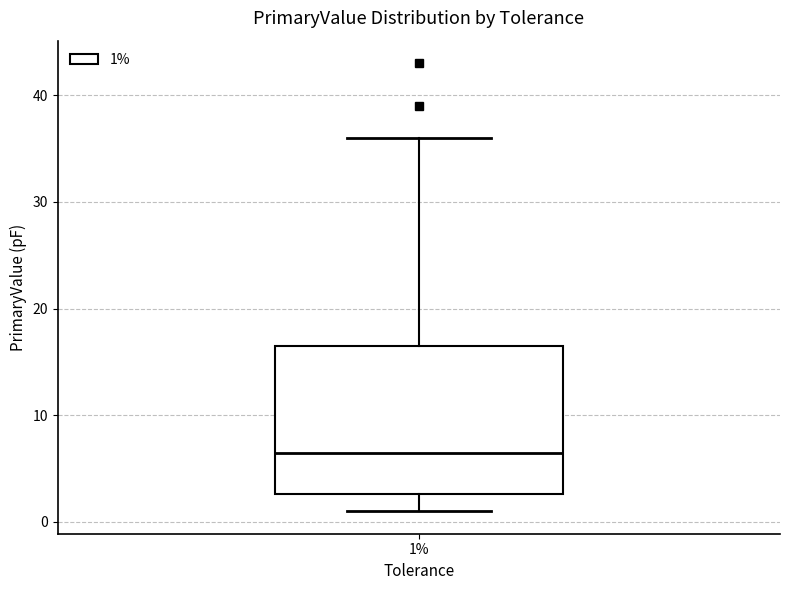

Read this box plot against the y-axis: the position of the median line, the range covered by the box, and the ends of both whiskers. The values are not printed on the chart, so give them approximately, as read against the axis.

median 7, box 3 to 17, whiskers 1 to 36